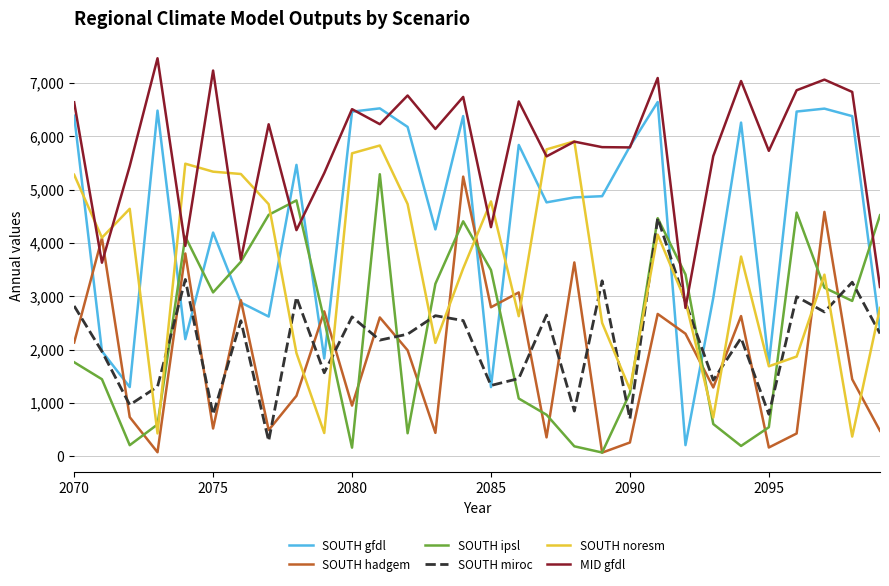

What are all the series names shown in the legend?

SOUTH gfdl, SOUTH hadgem, SOUTH ipsl, SOUTH miroc, SOUTH noresm, MID gfdl